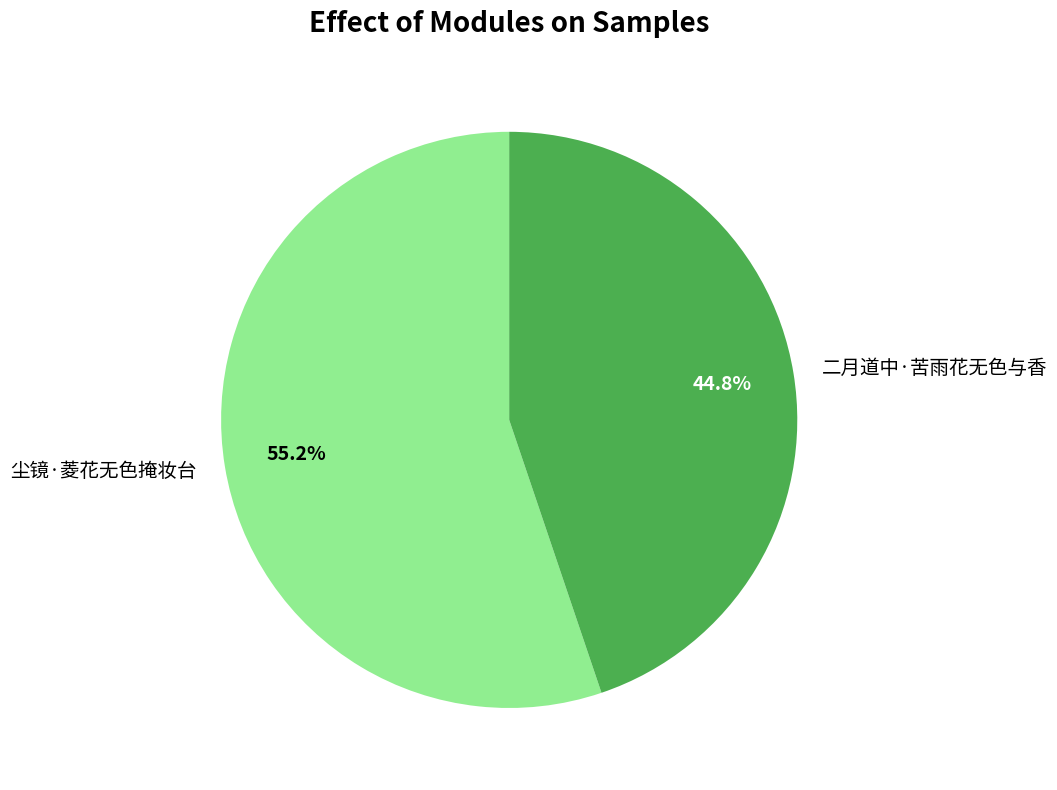

What percentage is NOT represented by 尘镜·菱花无色掩妆台?

44.8%